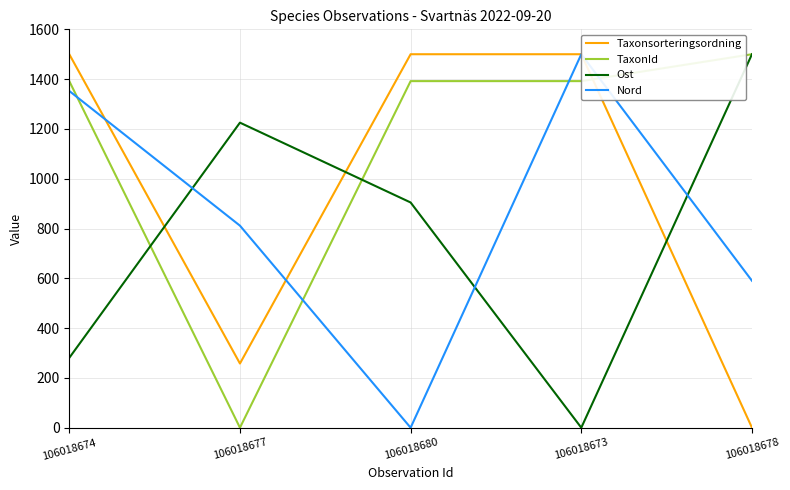

Does the chart display data point markers on the line(s)?

No